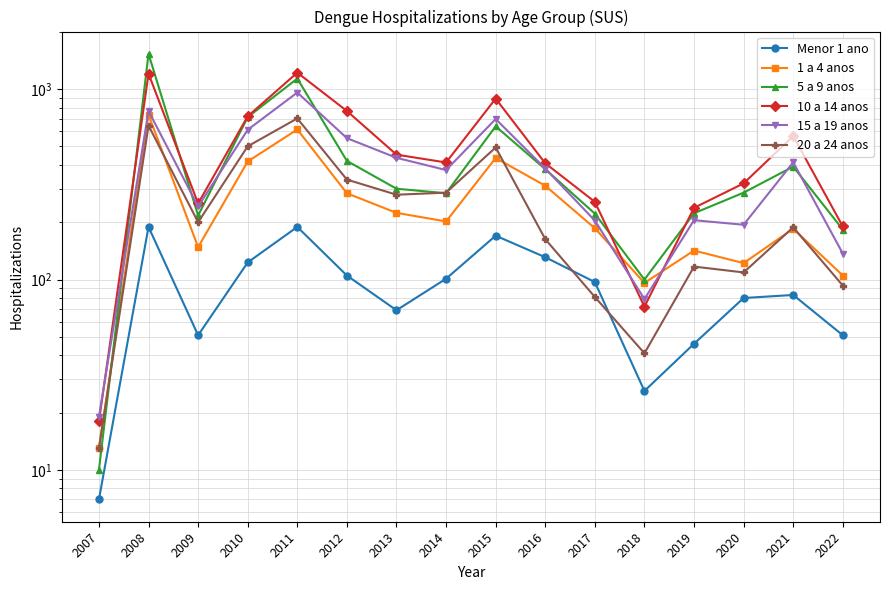

What is the sum of all 15 a 19 anos values?

6278